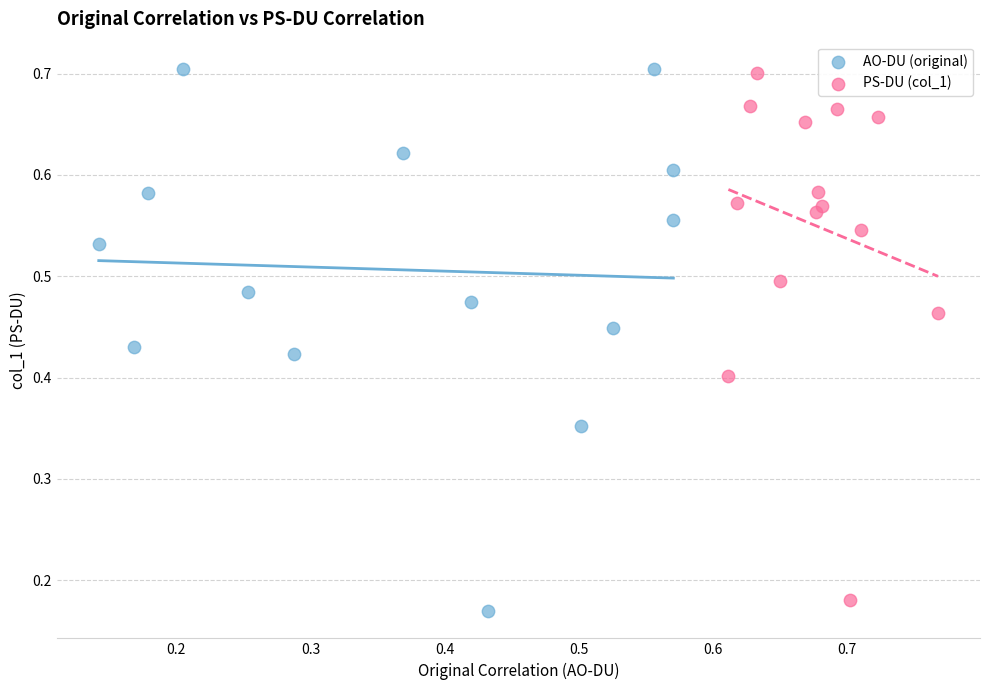

Which series has the largest Y range (max minus min)?

AO-DU (original)